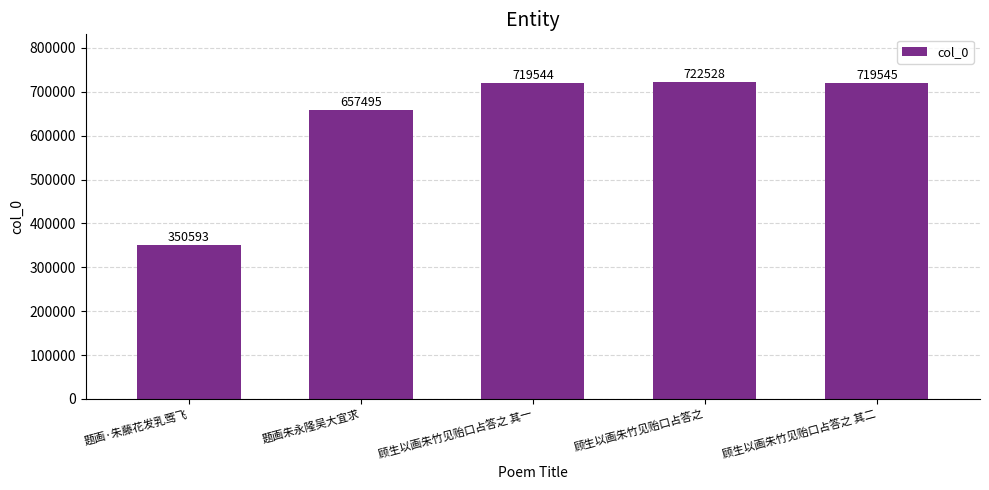

Rank the categories by value from lowest to highest.

题画·朱藤花发乳莺飞, 题画朱永隆吴大宜求, 顾生以画朱竹见贻口占答之 其一, 顾生以画朱竹见贻口占答之 其二, 顾生以画朱竹见贻口占答之